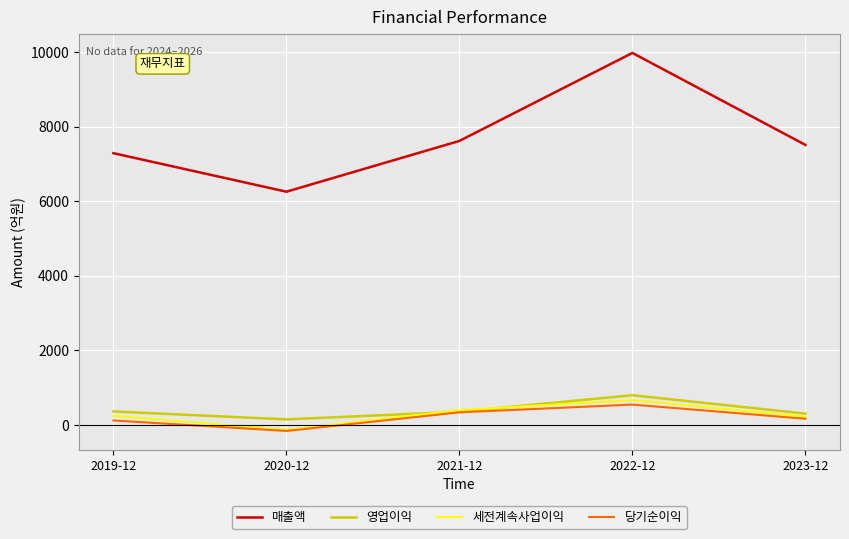

What is the spread (max minus min) of values at 2021-12?

7280